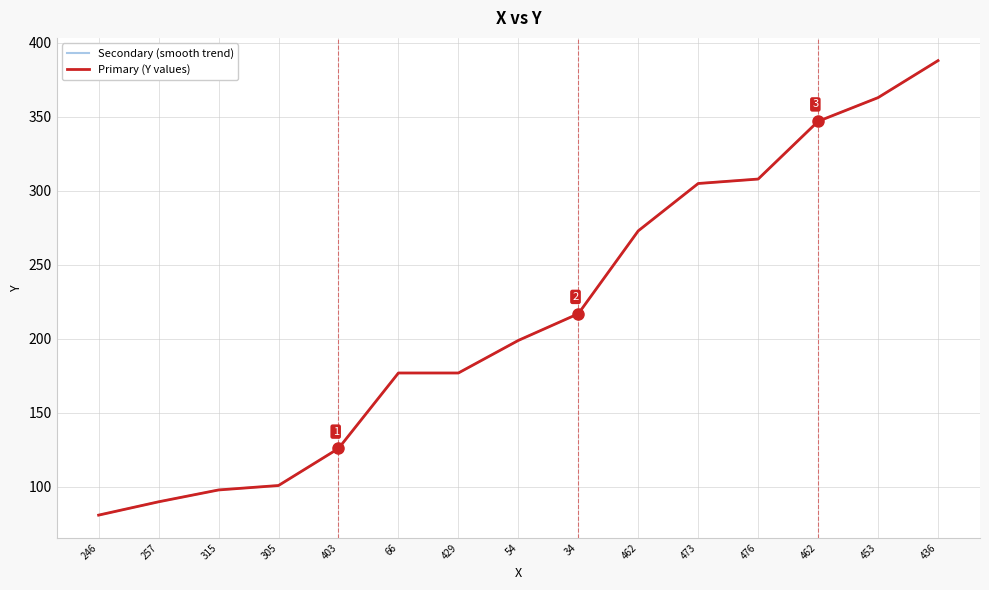

Does the chart display data point markers on the line(s)?

No